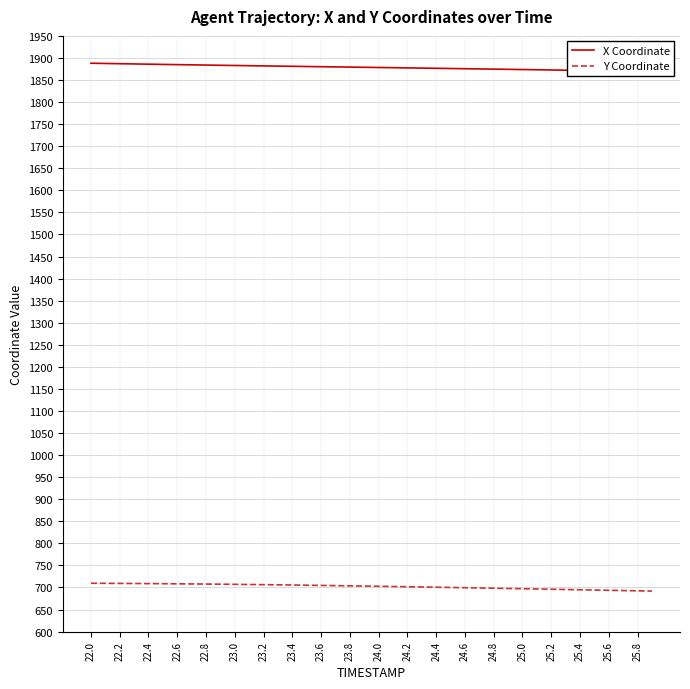

What is the minimum value for Y Coordinate?

691.8